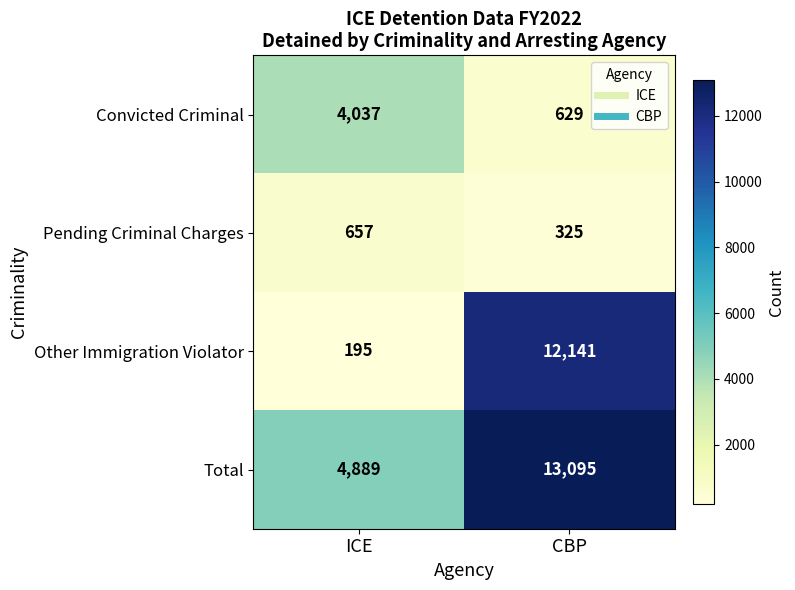

Reading right to left, transcribe all the data shown in this chart.

Convicted Criminal: CBP=629	ICE=4037
Pending Criminal Charges: CBP=325	ICE=657
Other Immigration Violator: CBP=12141	ICE=195
Total: CBP=13095	ICE=4889